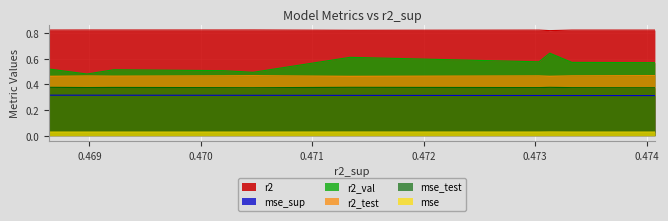

What is the sum of the r2_val values at 0.4730346501865128 and 0.4704675490643944?

1.1